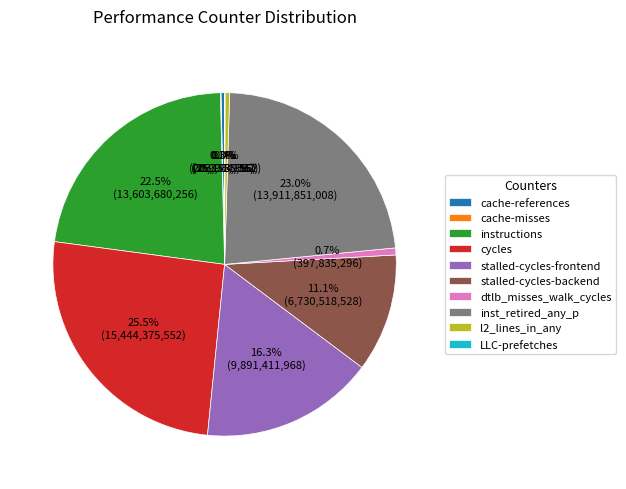

The stalled-cycles-frontend slice represents 2% of the pie. True or false?

False